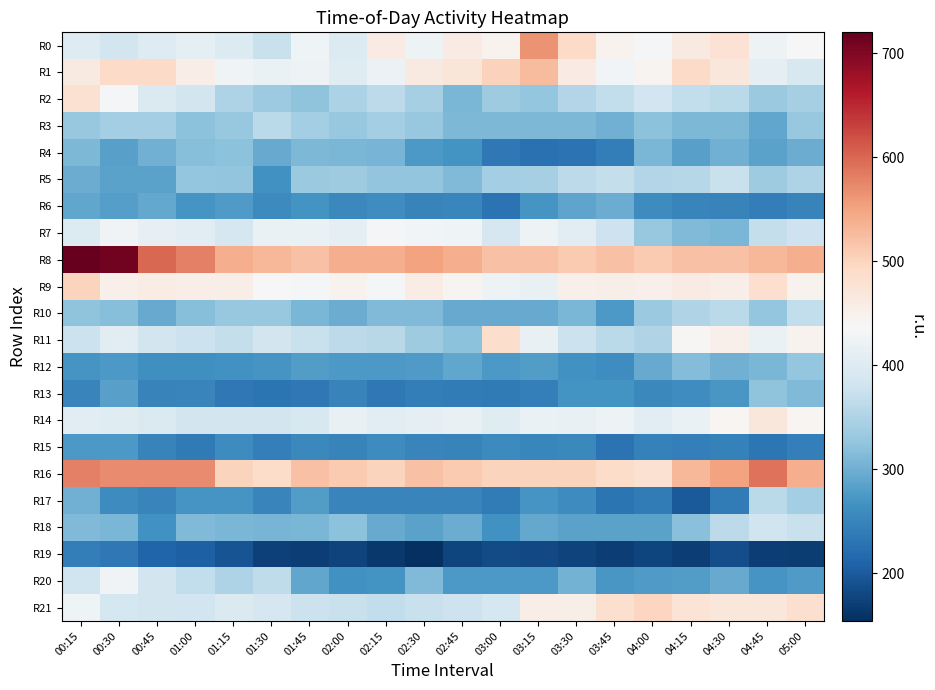

What is the maximum value shown in the chart?

720